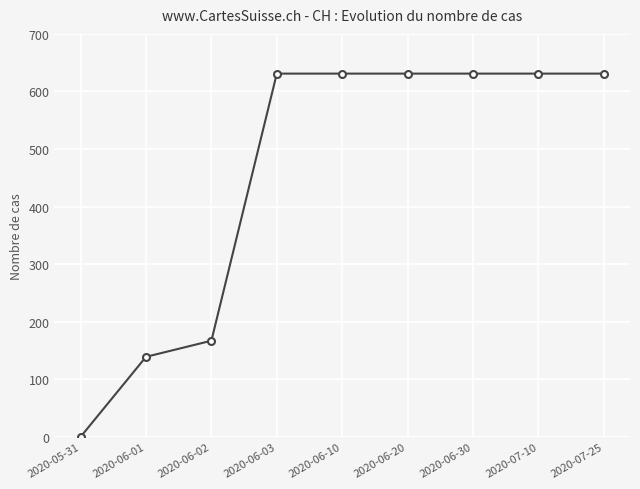

Reading left to right, list all the values displayed in this chart.

0	139	167	631	631	631	631	631	631